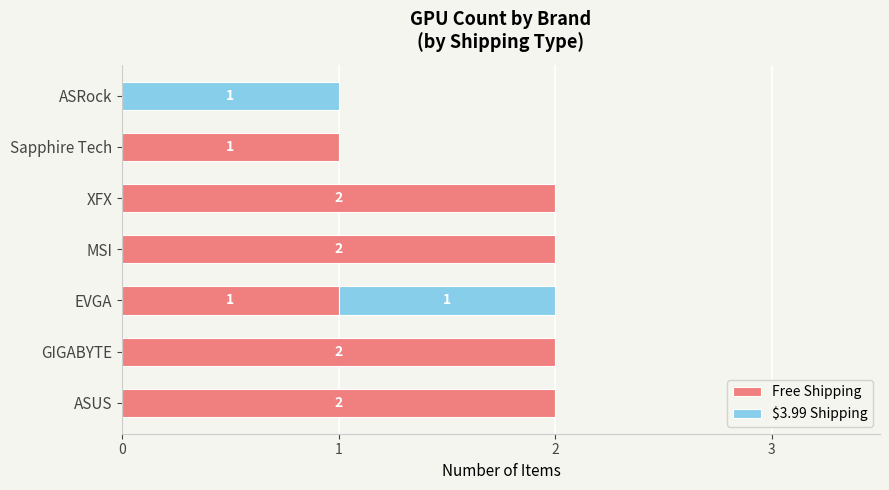

Count the Free Shipping values in the range 1 to 2.

6